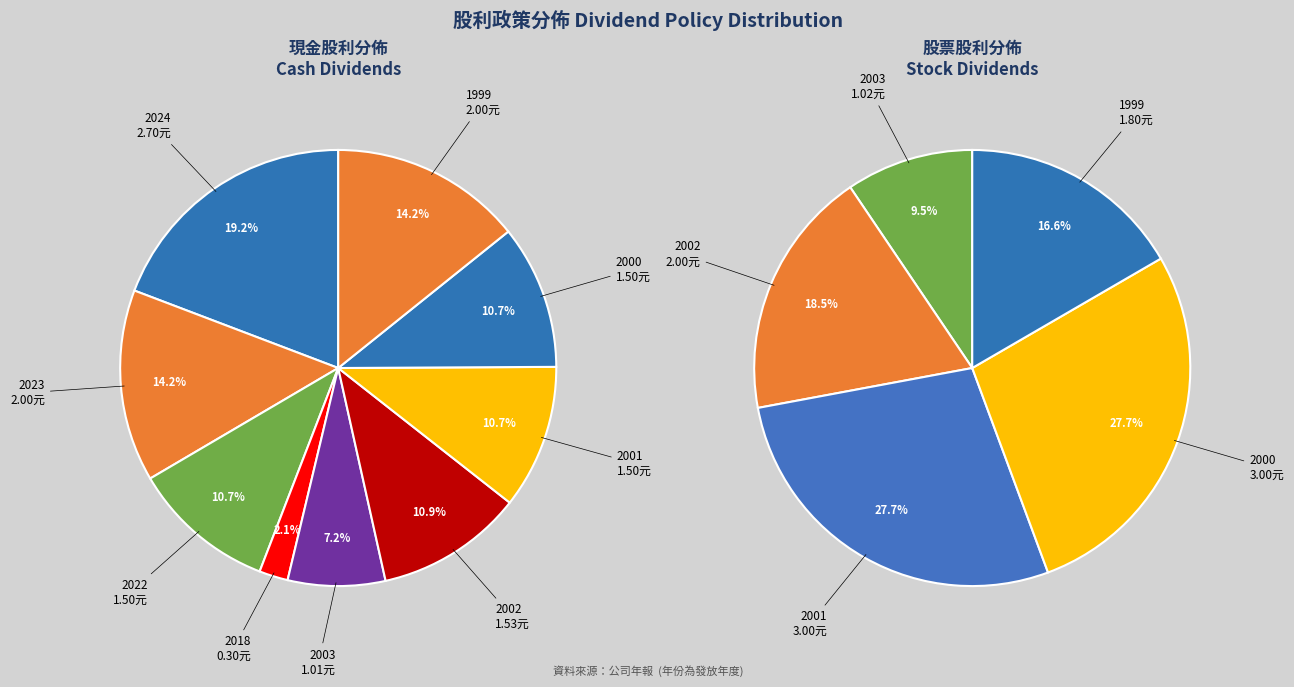

Which category has the smallest portion of the pie?

2018